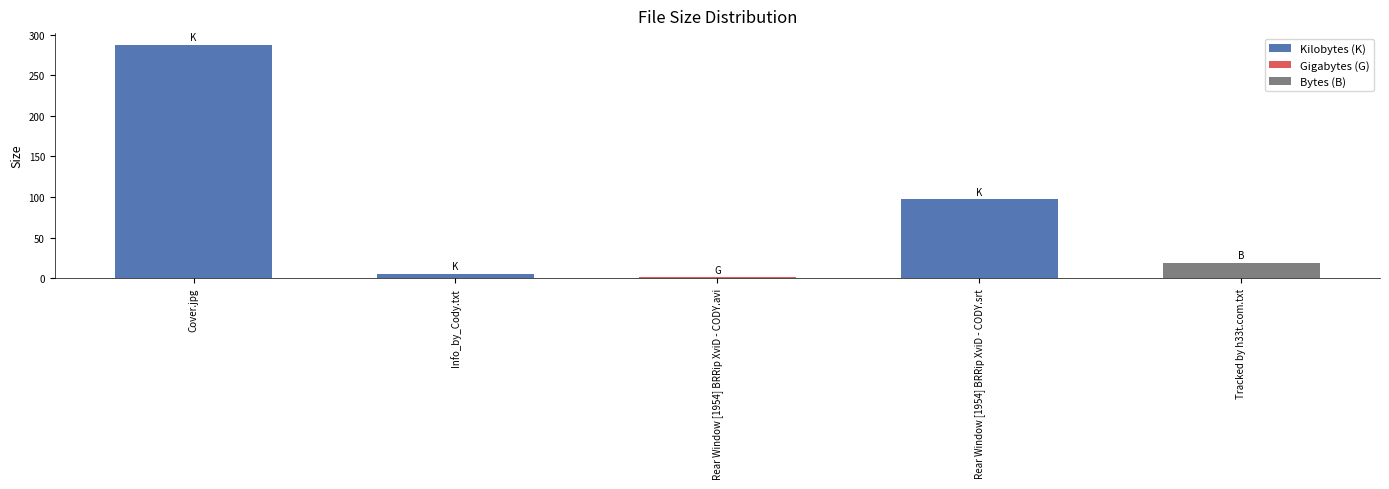

Rank the categories by value from lowest to highest.

Rear Window [1954] BRRip XviD - CODY.avi, Info_by_Cody.txt, Tracked by h33t.com.txt, Rear Window [1954] BRRip XviD - CODY.srt, Cover.jpg